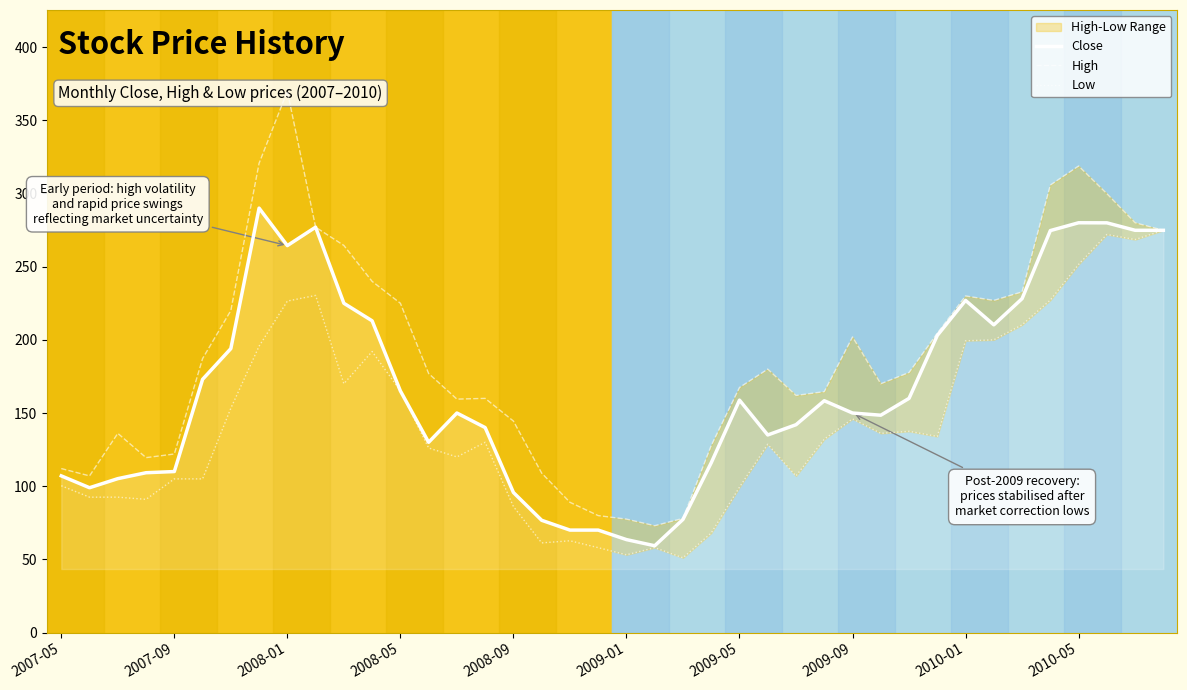

What is the minimum value for Close?

59.3